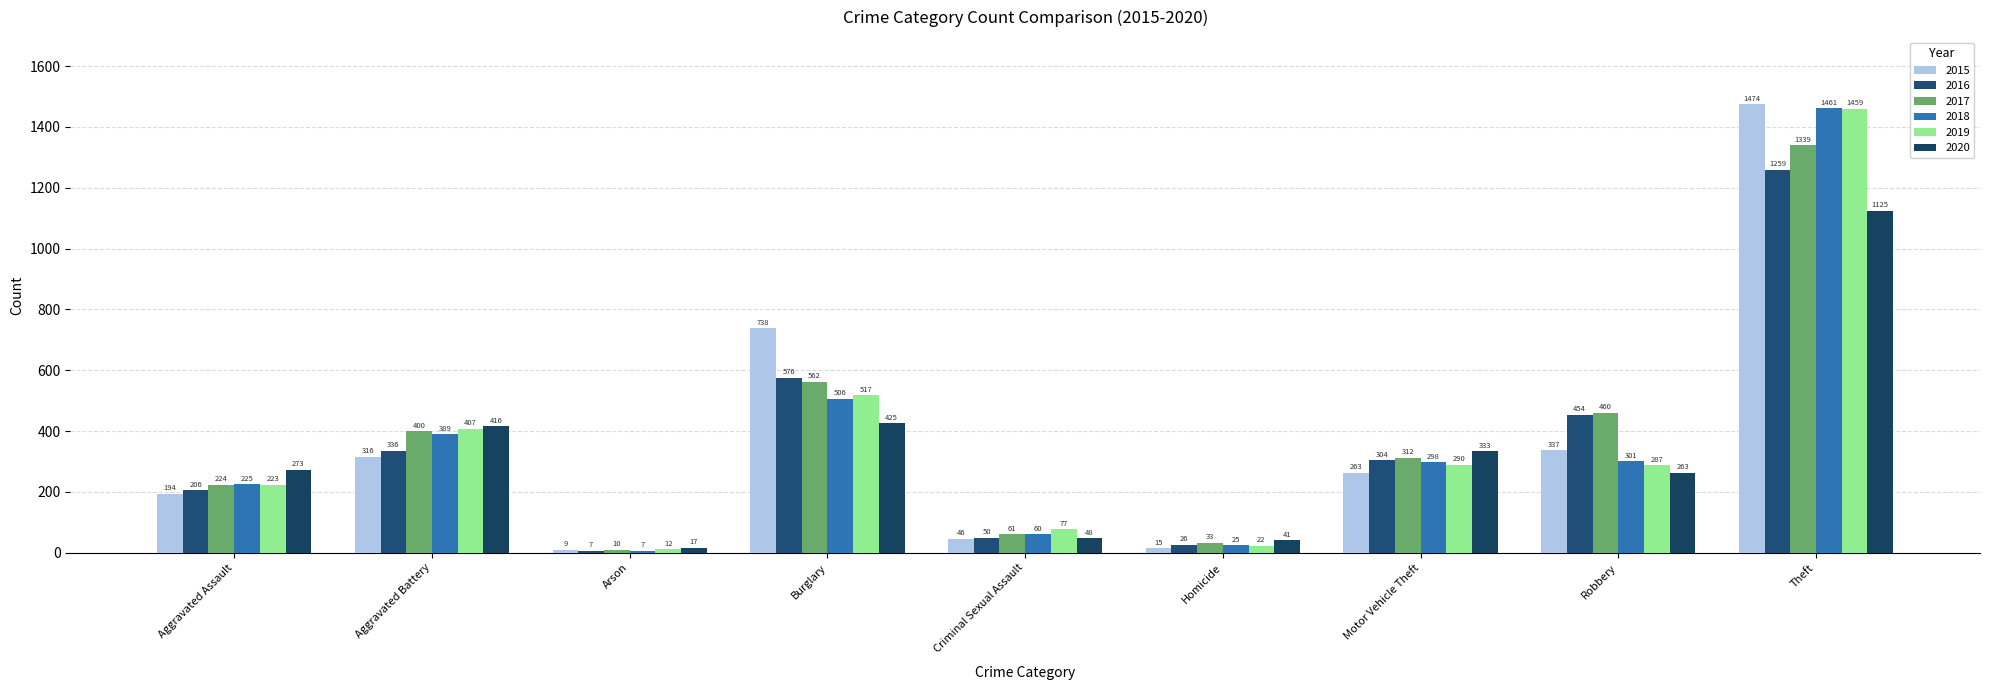

Which series has the largest total across all categories?

2017